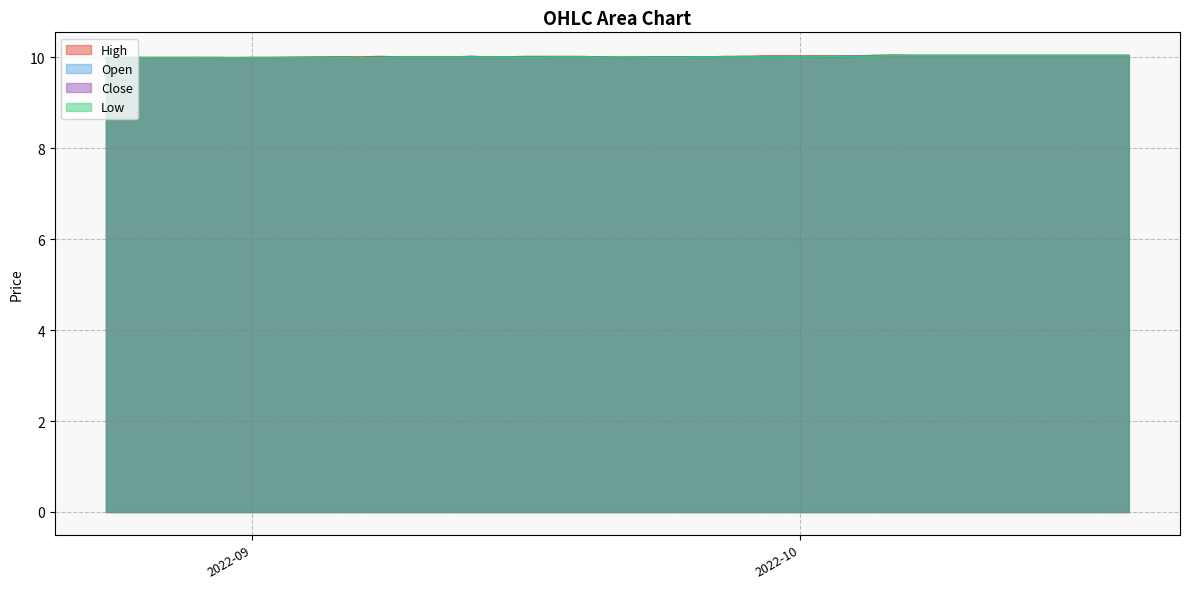

At which category is the sum across all series the highest?

2022-10-06